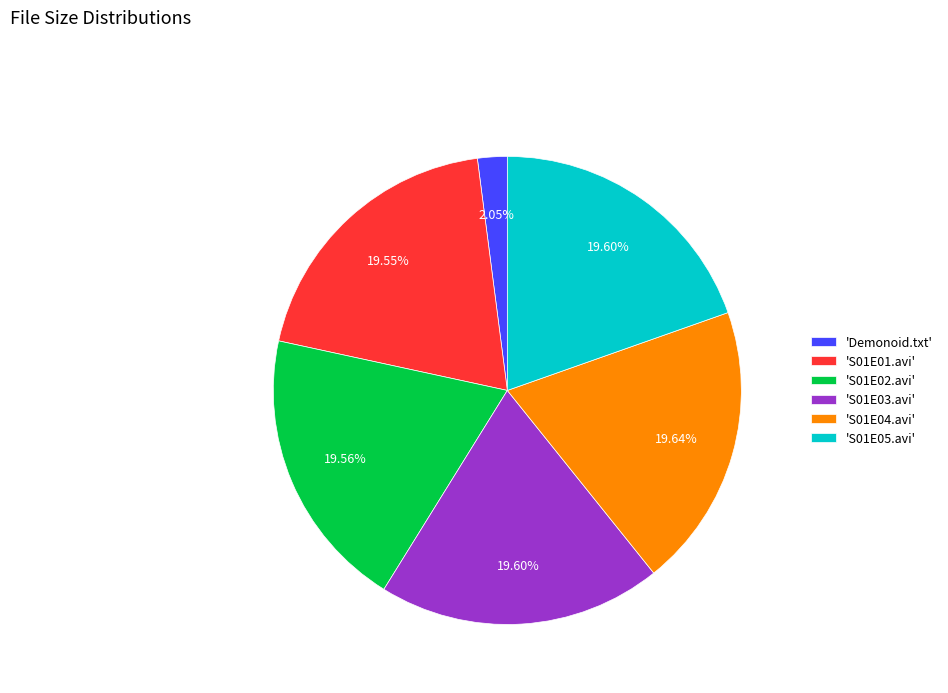

Which category has the smallest portion of the pie?

'Demonoid.txt'